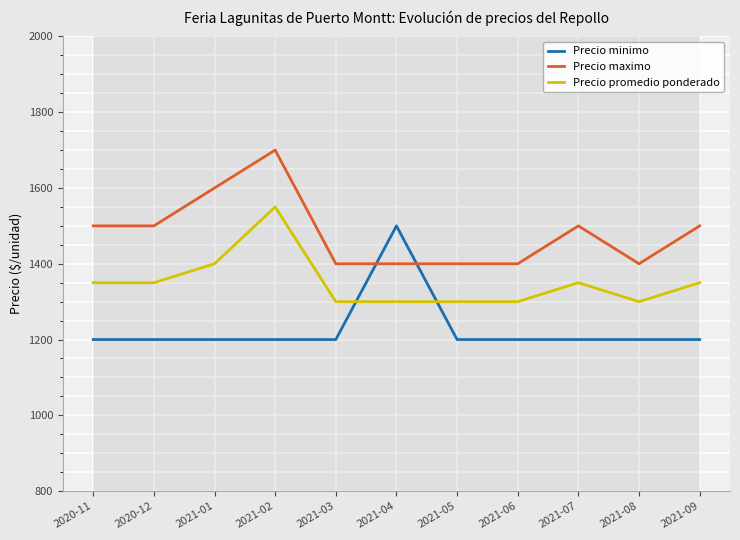

List the series in order of their overall mean, highest first.

Precio maximo, Precio promedio ponderado, Precio minimo